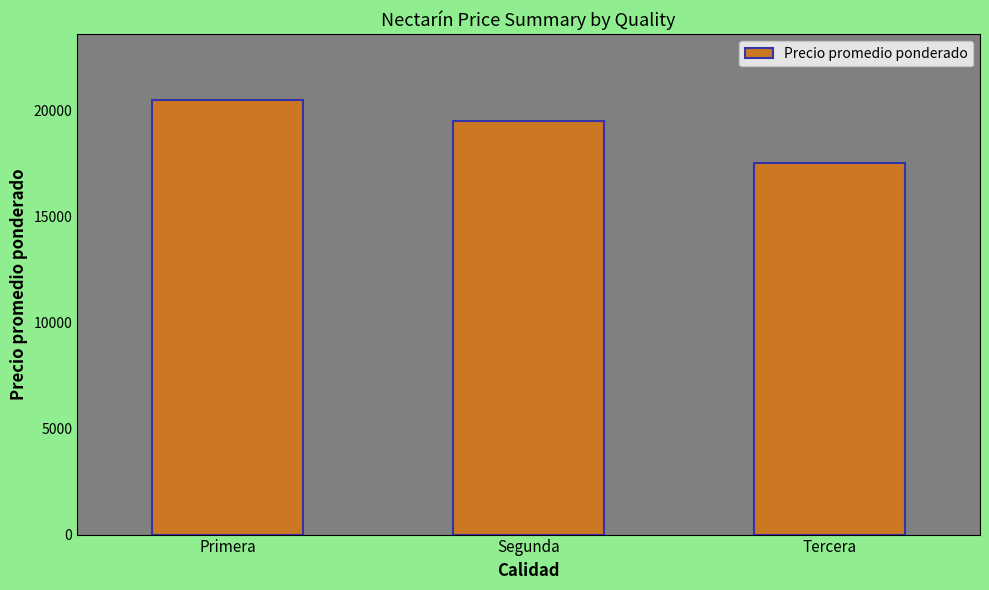

What is the average value?

19167